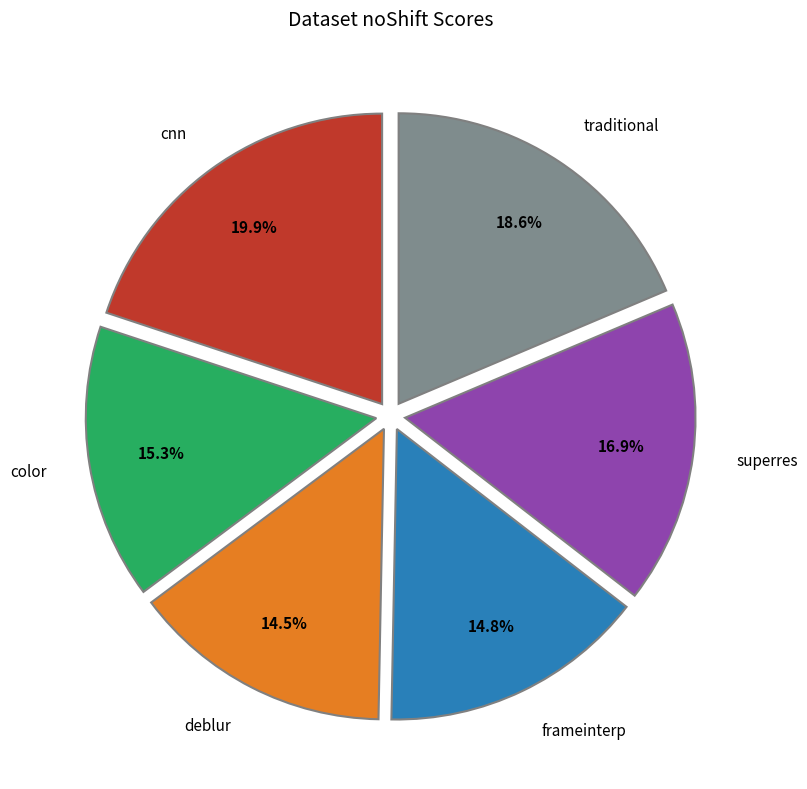

What portion of the pie excludes superres?

83.1%